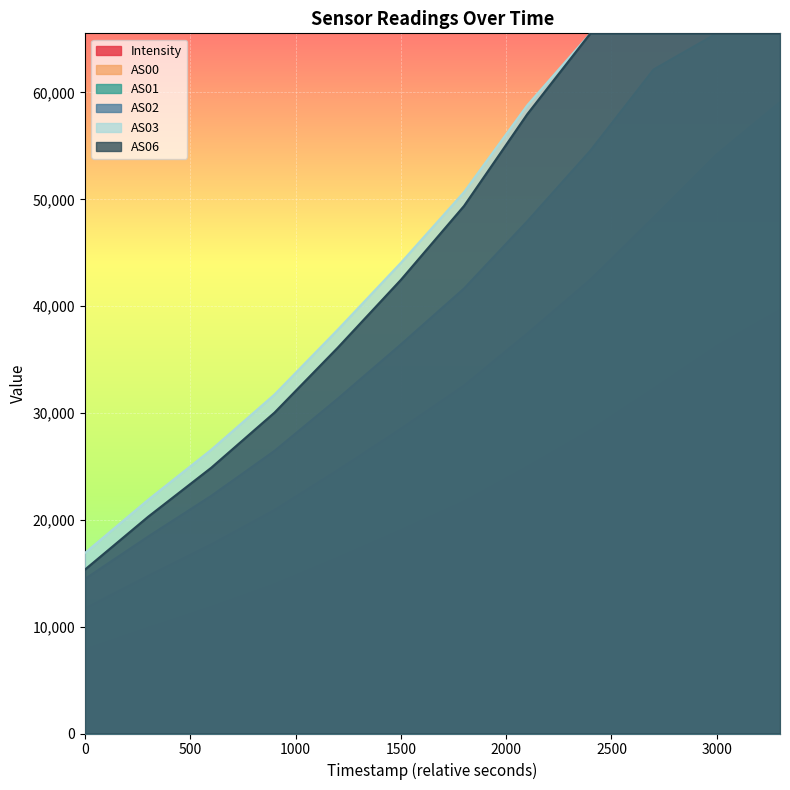

How many series are shown in this chart?

6